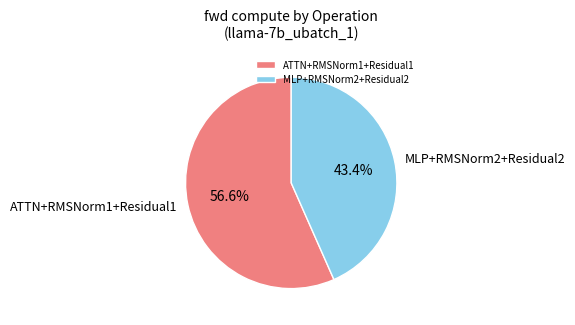

Rank the categories by value from lowest to highest.

MLP+RMSNorm2+Residual2, ATTN+RMSNorm1+Residual1